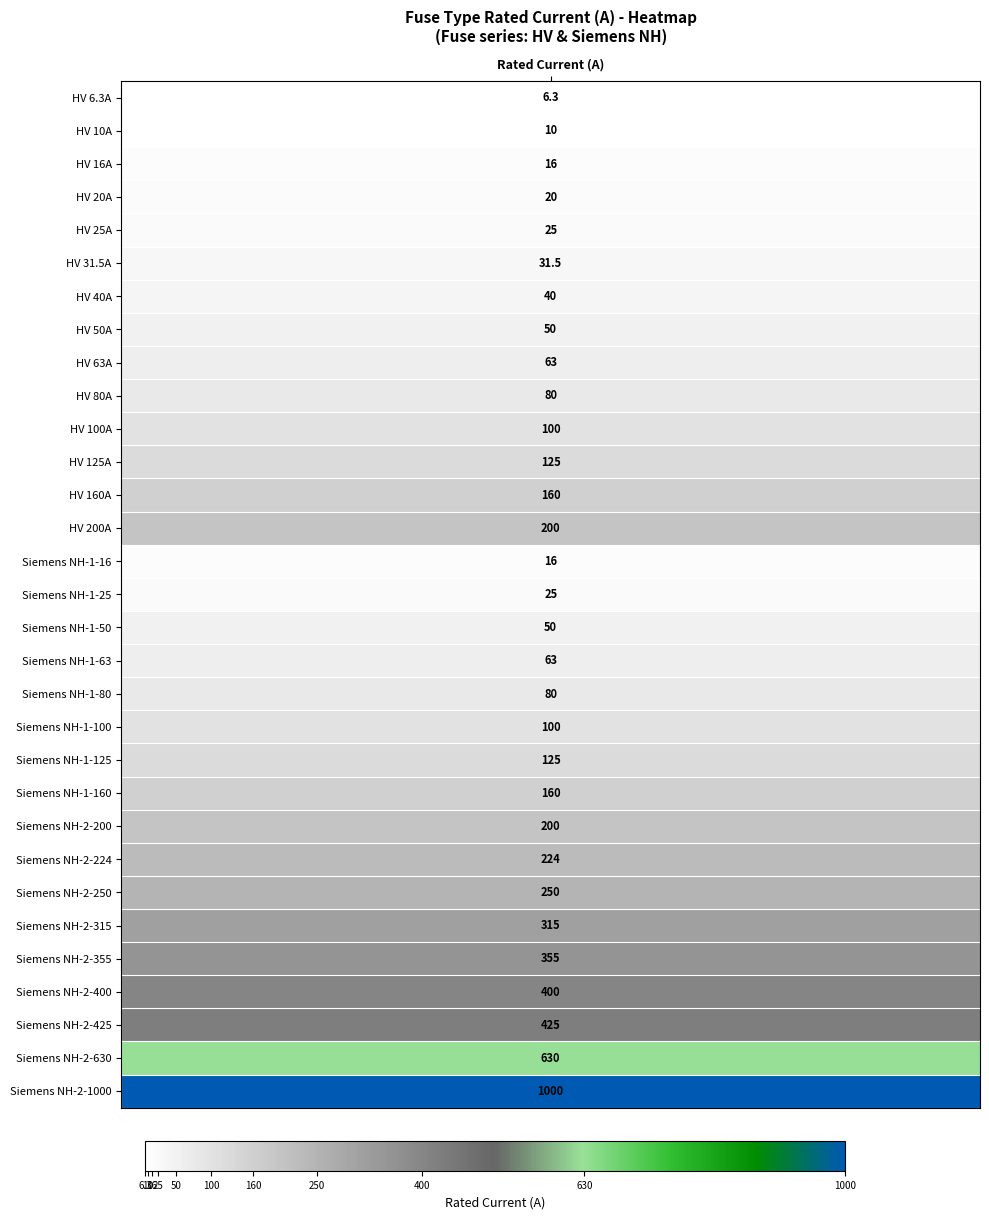

What is the minimum value shown in the chart?

6.3